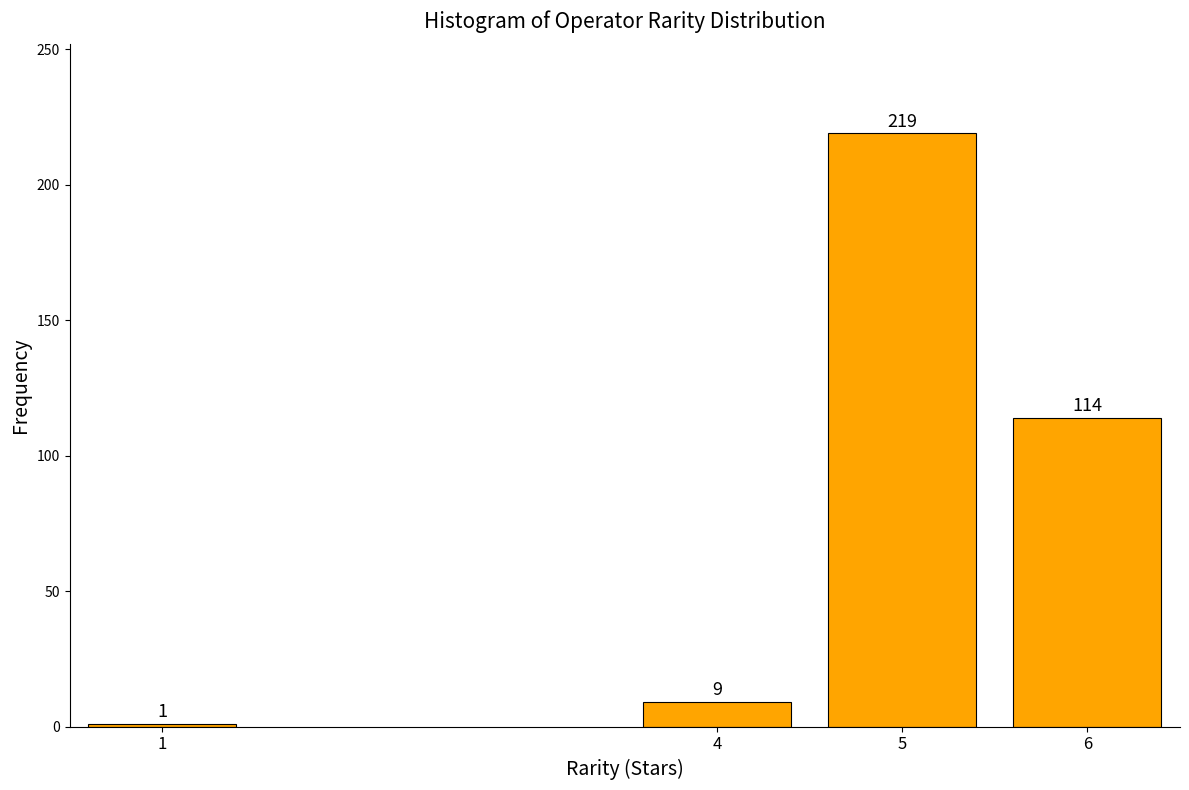

Reading left to right, what are all the values shown in this chart?

1=1	4=9	5=219	6=114